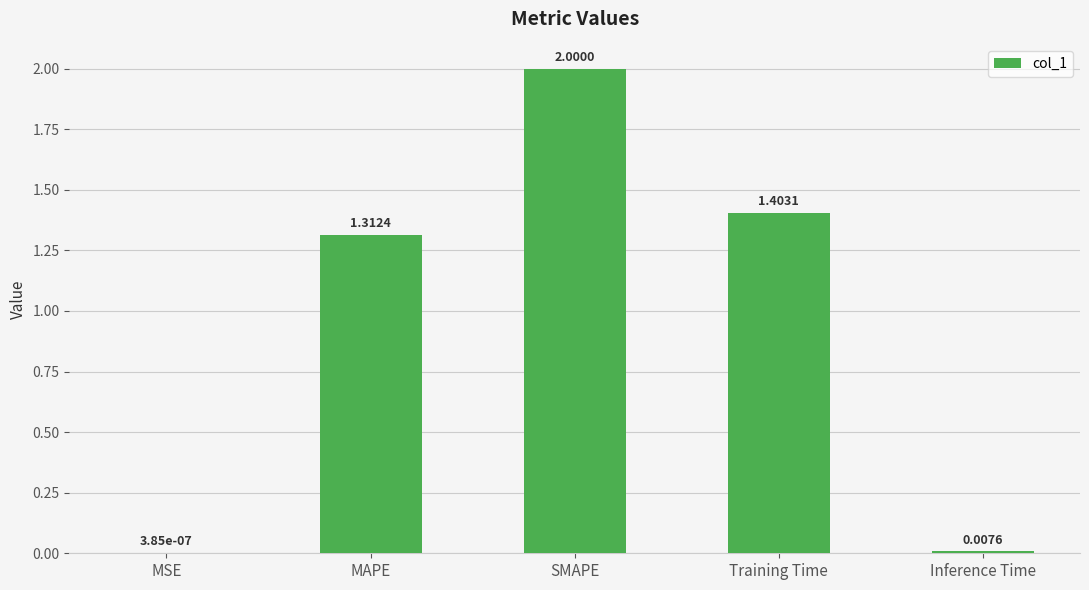

At which category does the chart reach its peak across all series?

SMAPE